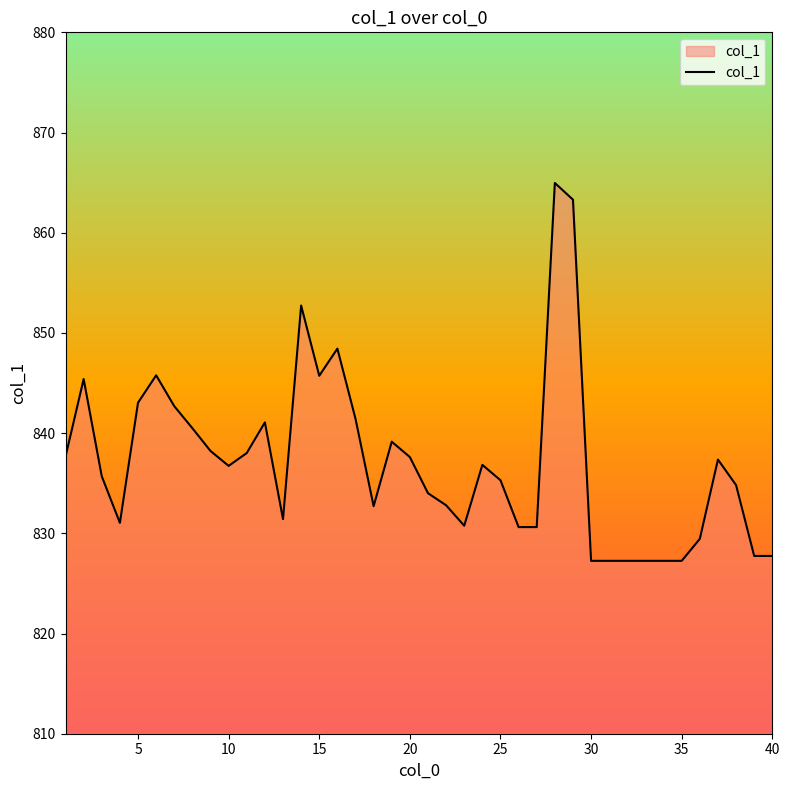

What is the minimum value shown in the chart?

827.3